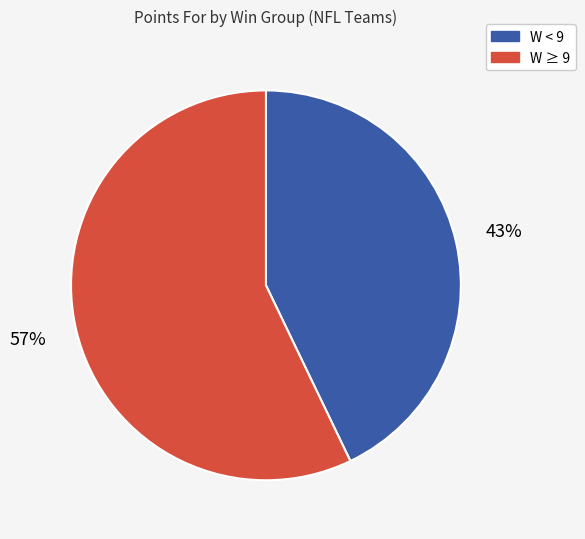

Does any single category account for the majority?

Yes